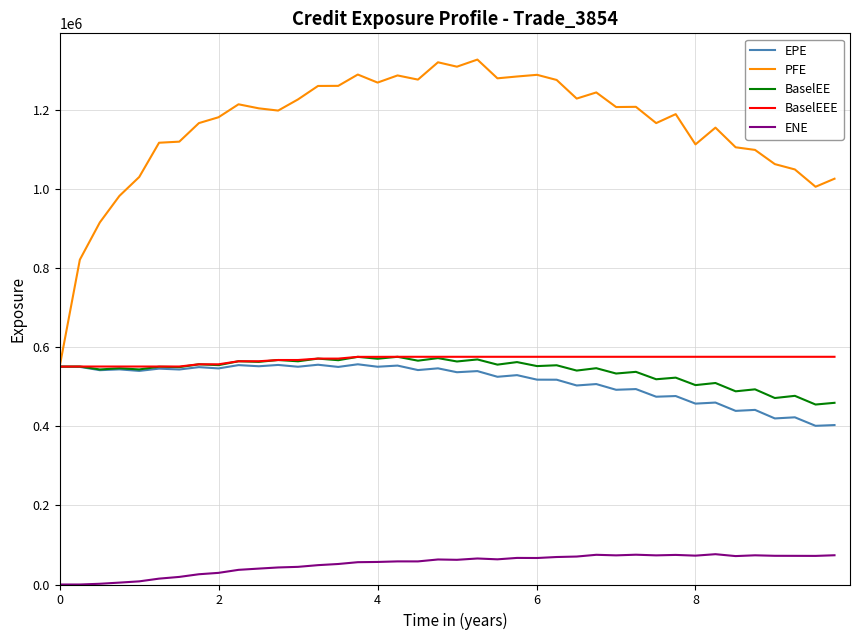

What is the maximum value for EPE?

556779.0